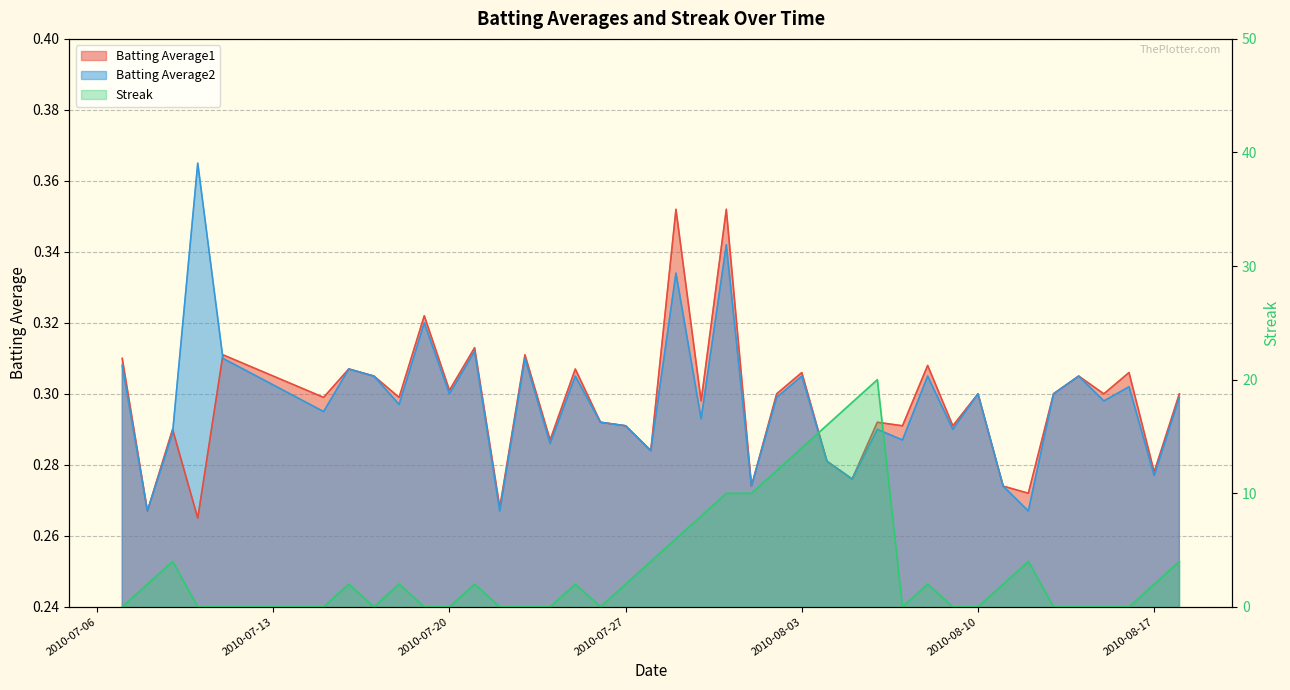

Is the value of Batting Average2 at 2010-07-26 greater than the value of Batting Average1 at 2010-08-01?

Yes